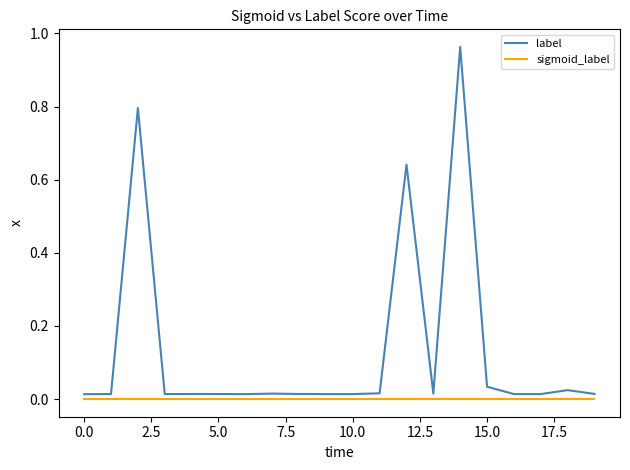

Which series has the largest range (max minus min)?

label